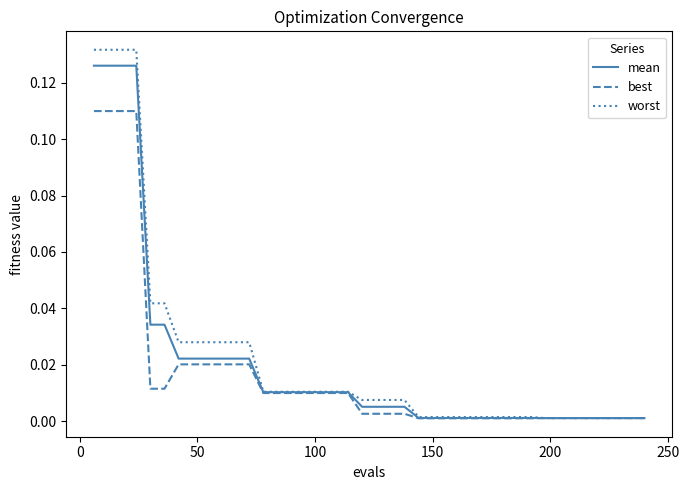

Which series has the largest range (max minus min)?

worst